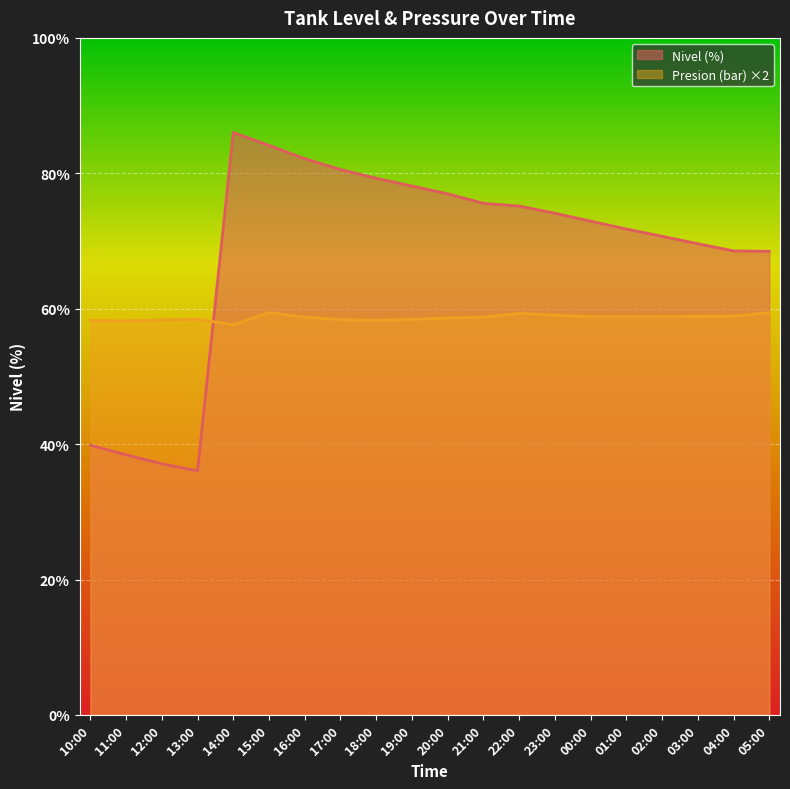

What is the greatest value displayed?

86.0